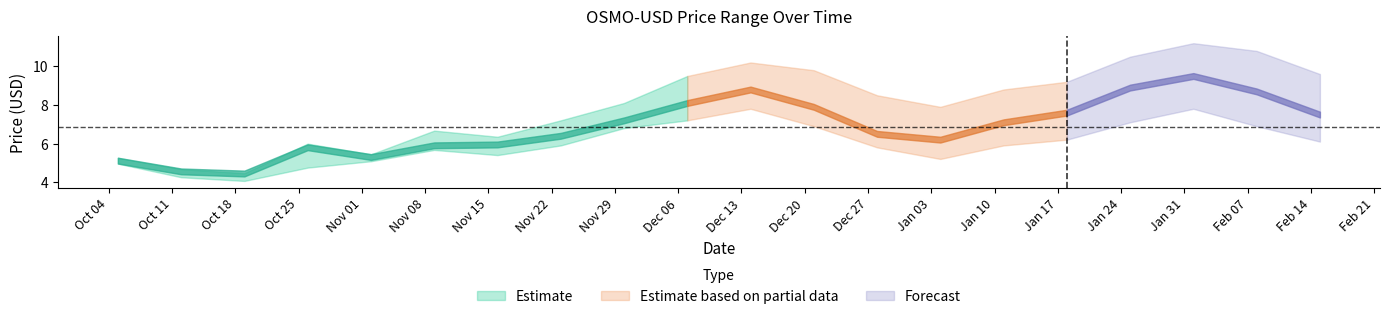

How many interior local peaks does the low series have?

3